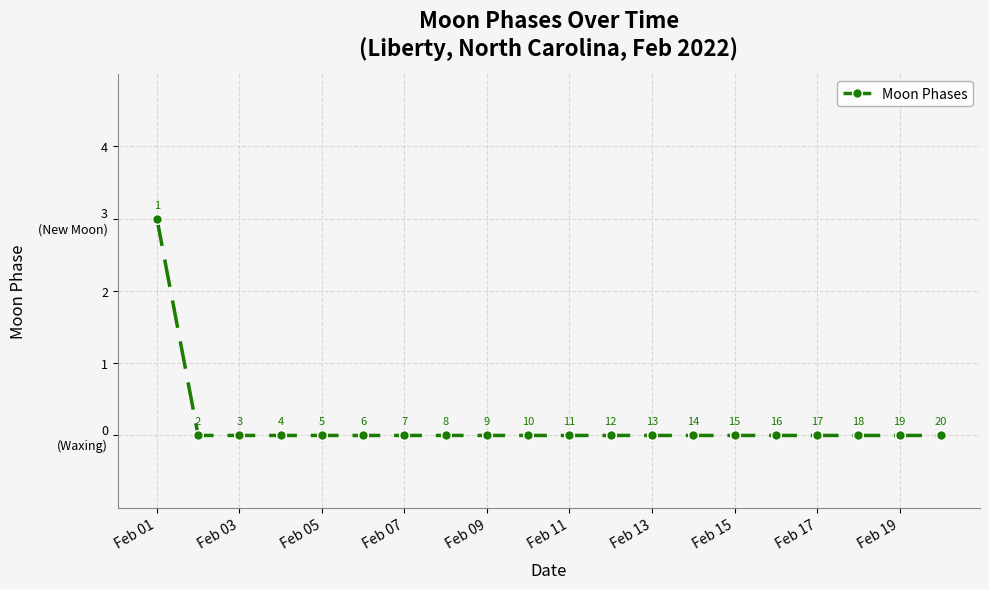

Does the chart display data point markers on the line(s)?

Yes